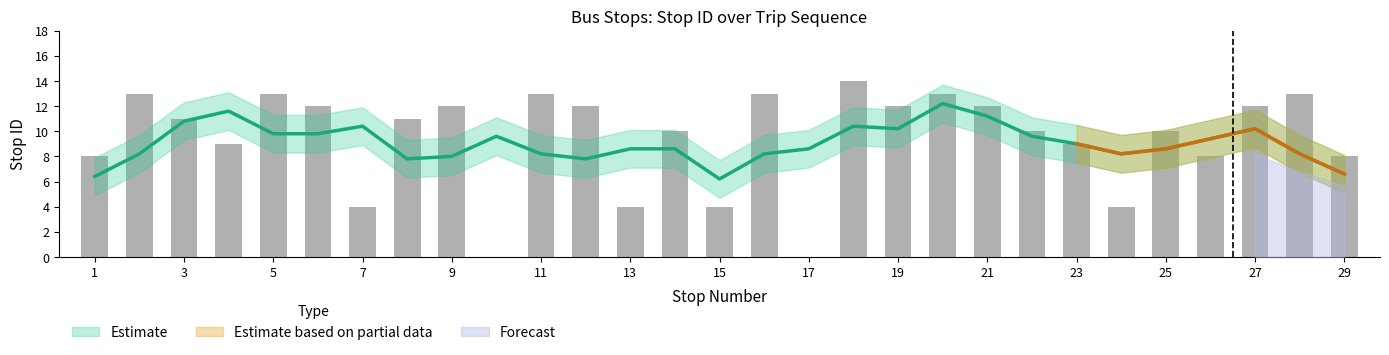

Is it true that the value at 21 is 4?

False